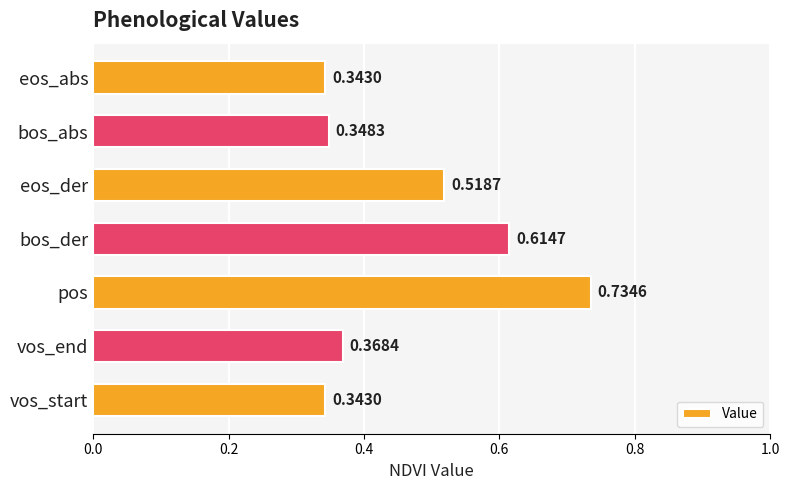

Which category has the highest value across all series?

pos